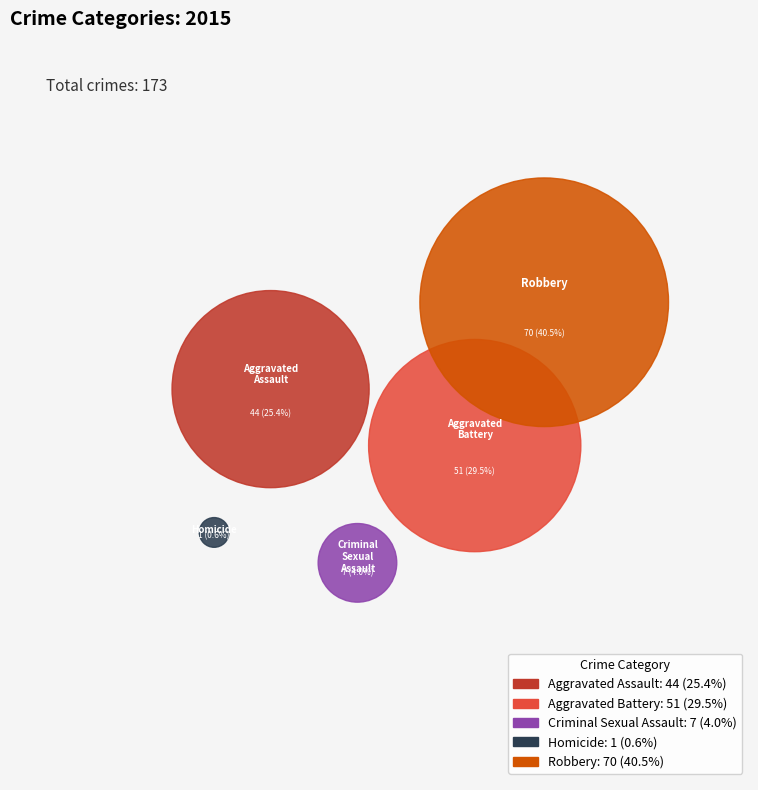

What is the change in value from Aggravated Battery to Criminal Sexual Assault?

-44